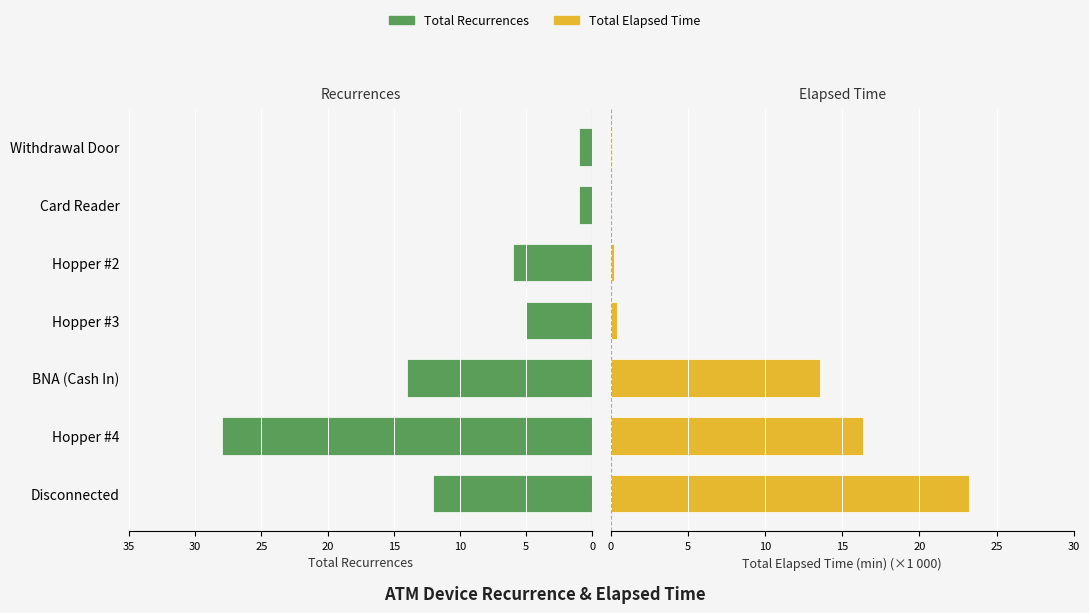

At Hopper #4, list the series in order from smallest to largest.

Total Elapsed Time, Total Recurrences